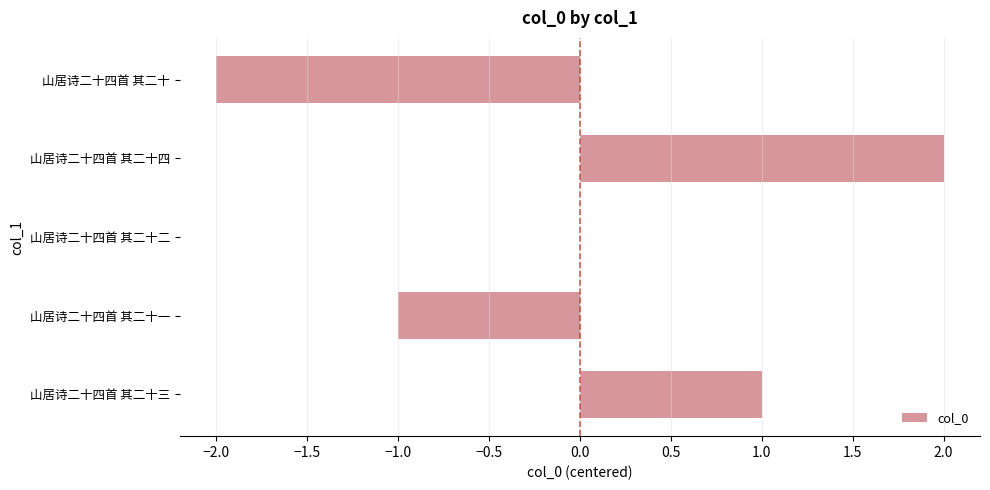

Which category has the highest value across all series?

山居诗二十四首 其二十四